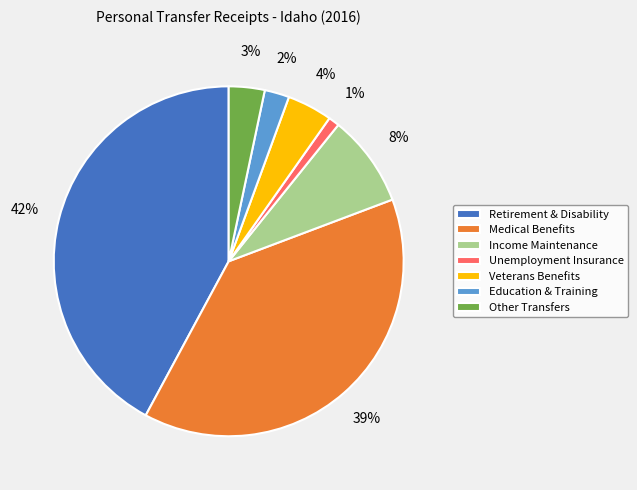

Which slice is the smallest?

Unemployment Insurance